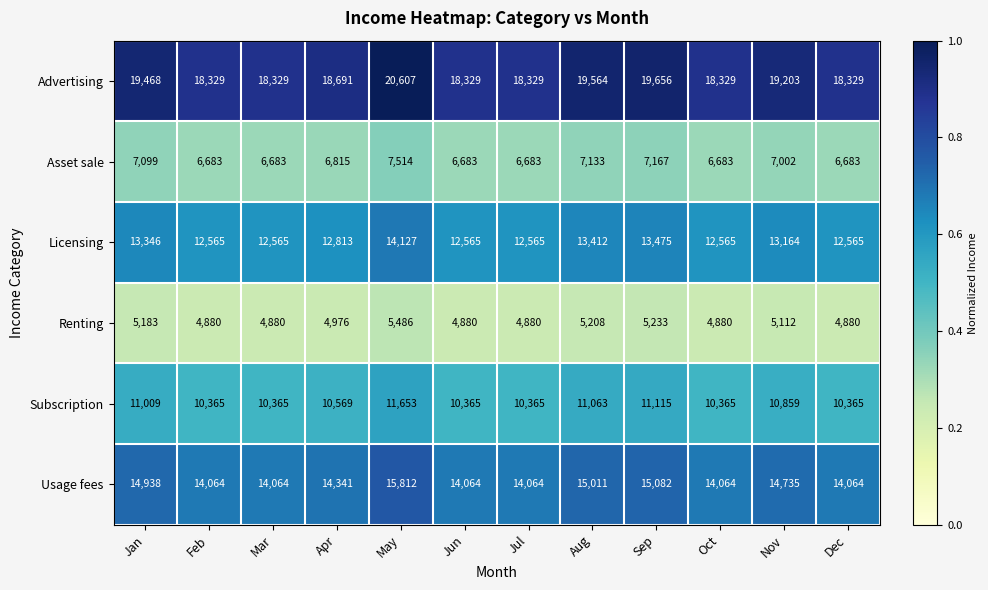

What is the sum of the Usage fees values at Nov and Oct?

28799